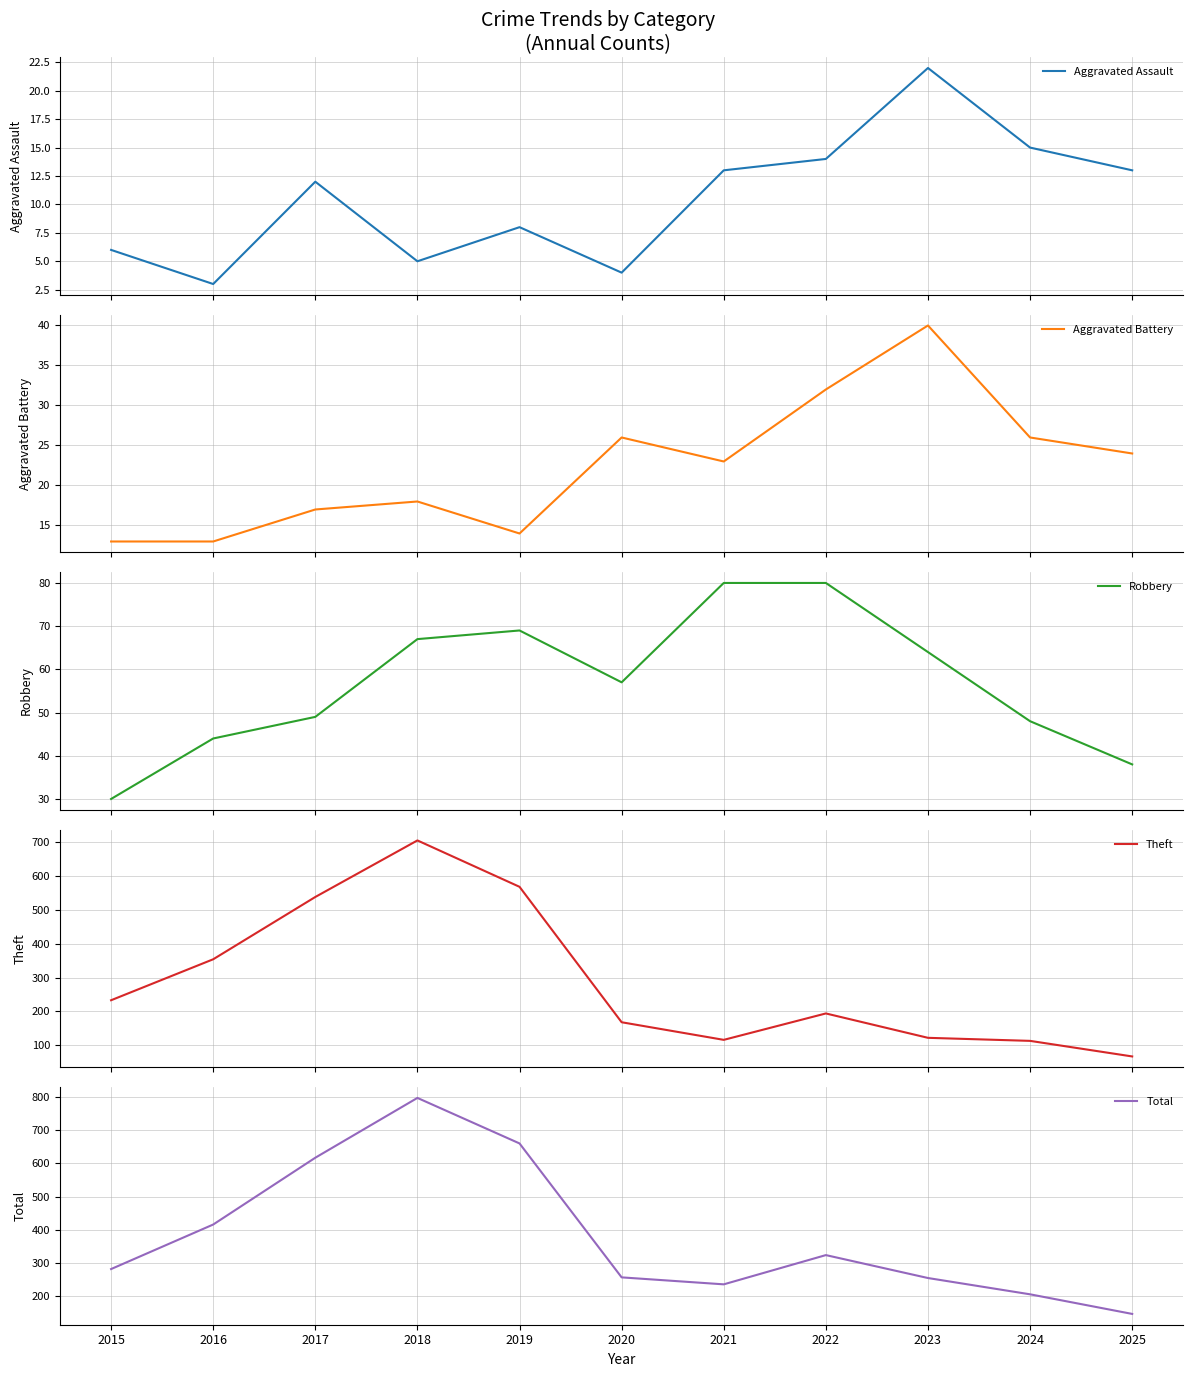

What is the approximate value of Theft at 2017?

538